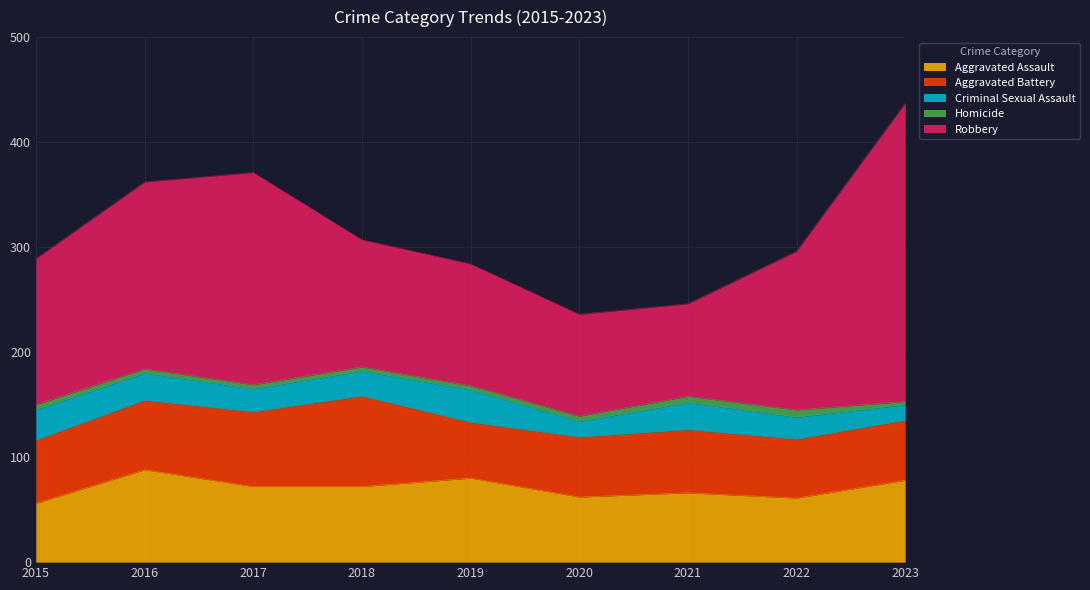

True or false: Aggravated Assault has more than 0 points higher than both neighbors.

True